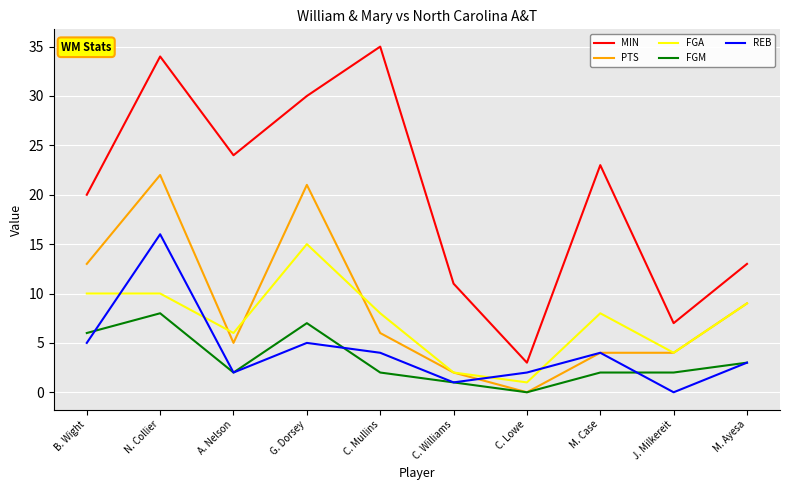

True or false: PTS and MIN cross at least once.

False